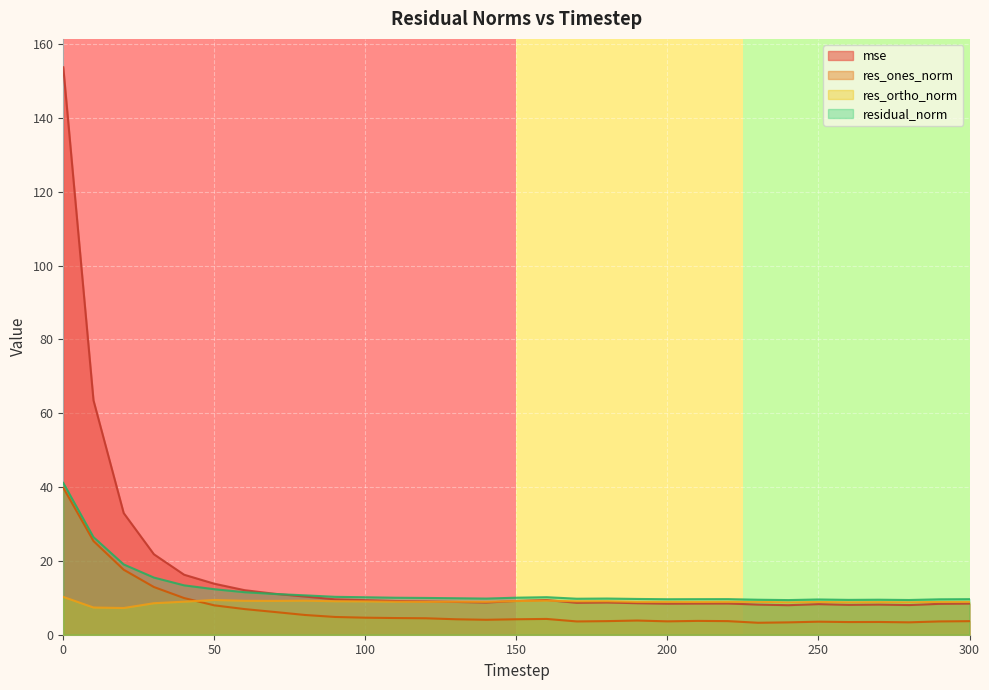

What is the value of the residual_norm point at the 5th from the left?

13.4